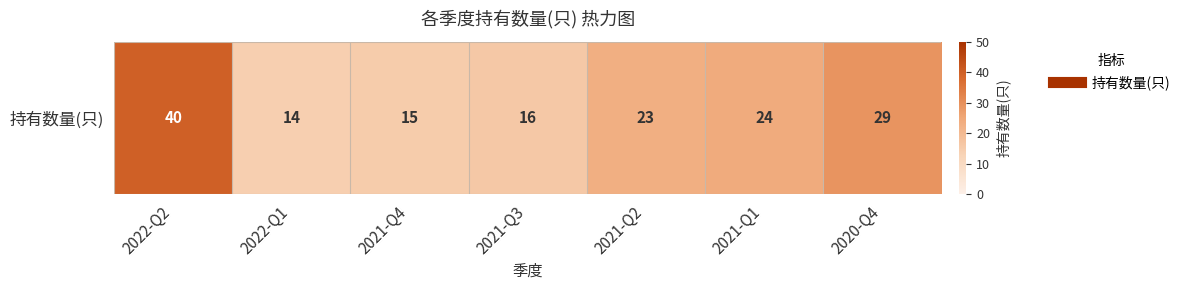

Which category has the highest value across all series?

2022-Q2